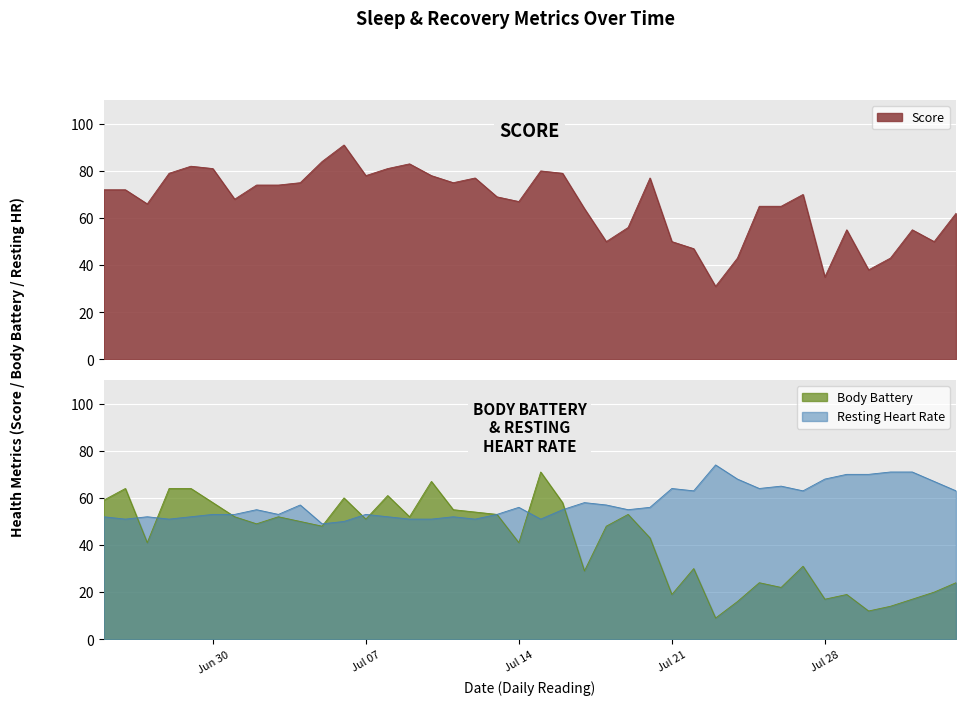

What is the label of the 29th point from the right?

2025-07-06